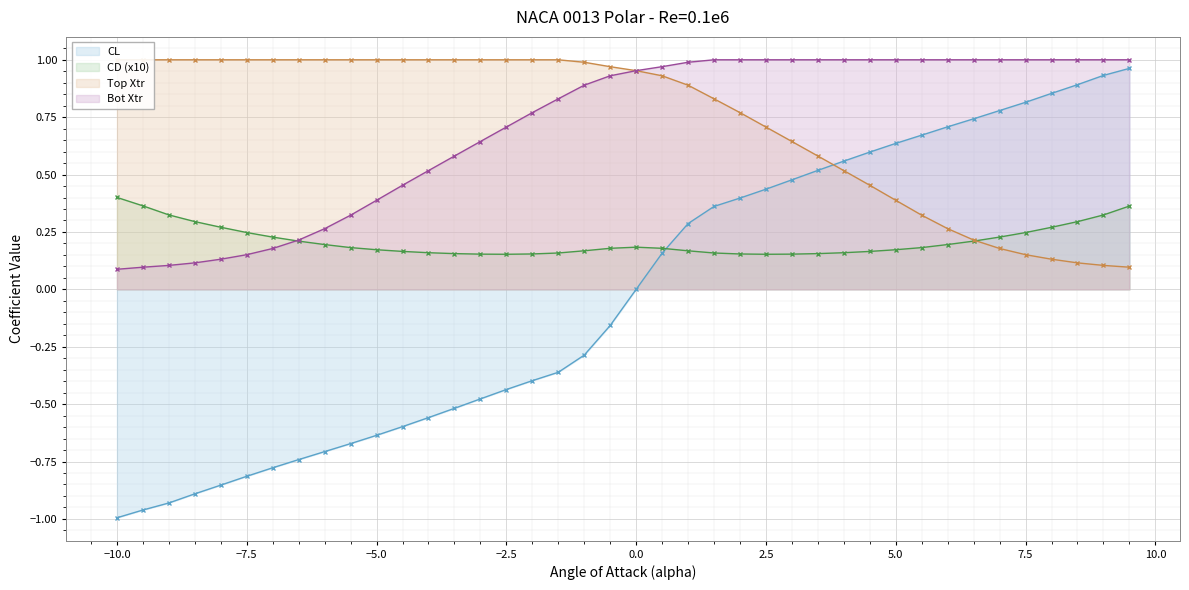

True or false: CD has more than 1 points higher than both neighbors.

False